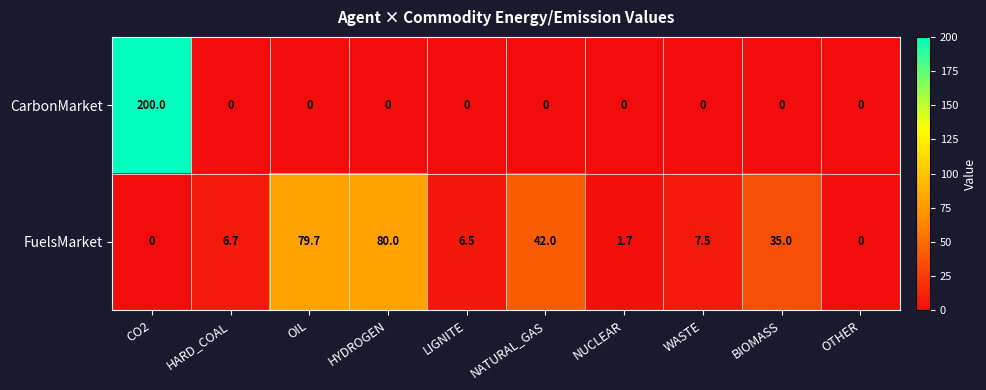

At how many categories does at least one series exceed 97?

1